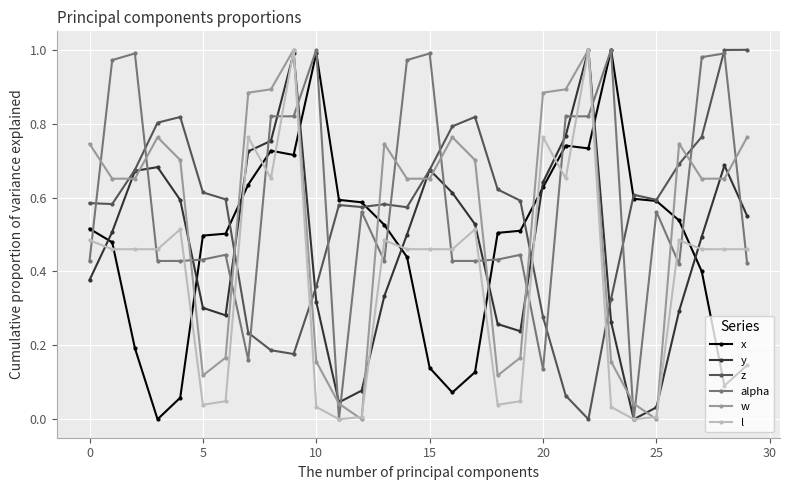

True or false: w and alpha intersect in this chart.

True